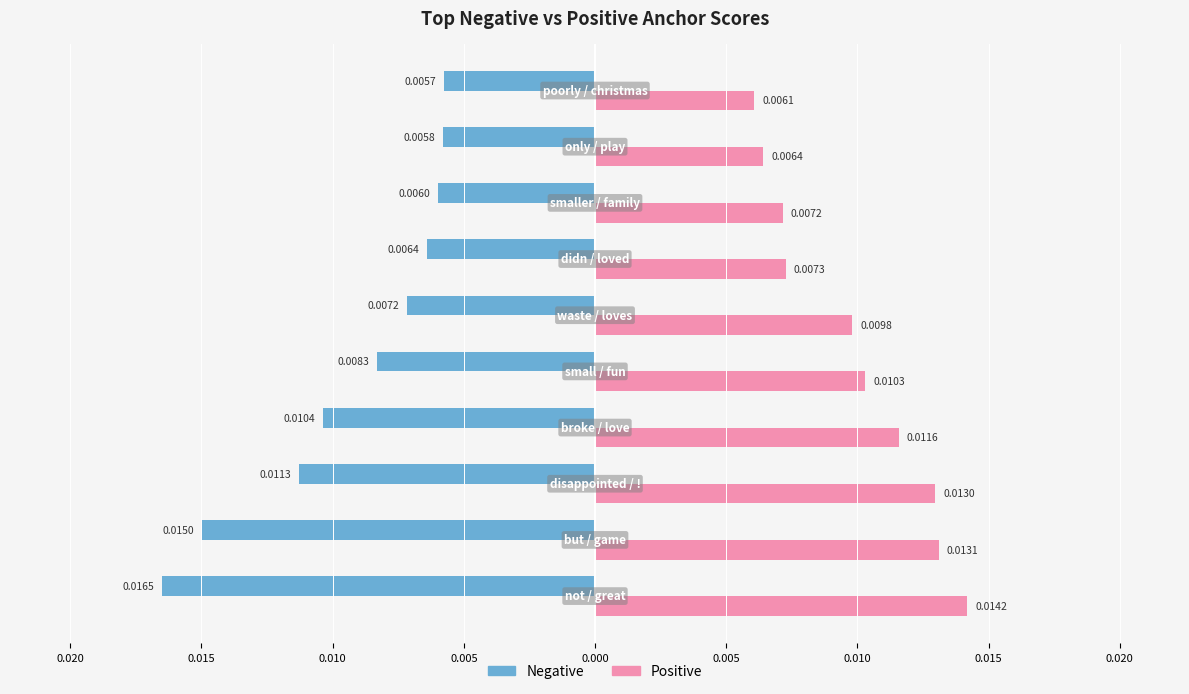

What are all the series names shown in the legend?

Negative, Positive